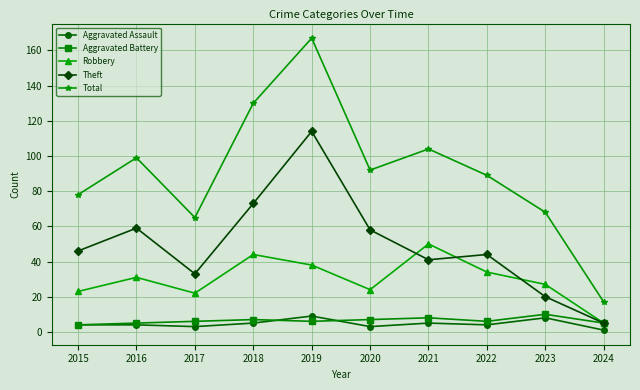

Reading left to right, transcribe all the data shown in this chart.

Aggravated Assault: 4	4	3	5	9	3	5	4	8	1
Aggravated Battery: 4	5	6	7	6	7	8	6	10	5
Robbery: 23	31	22	44	38	24	50	34	27	5
Theft: 46	59	33	73	114	58	41	44	20	5
Total: 78	99	65	130	167	92	104	89	68	17